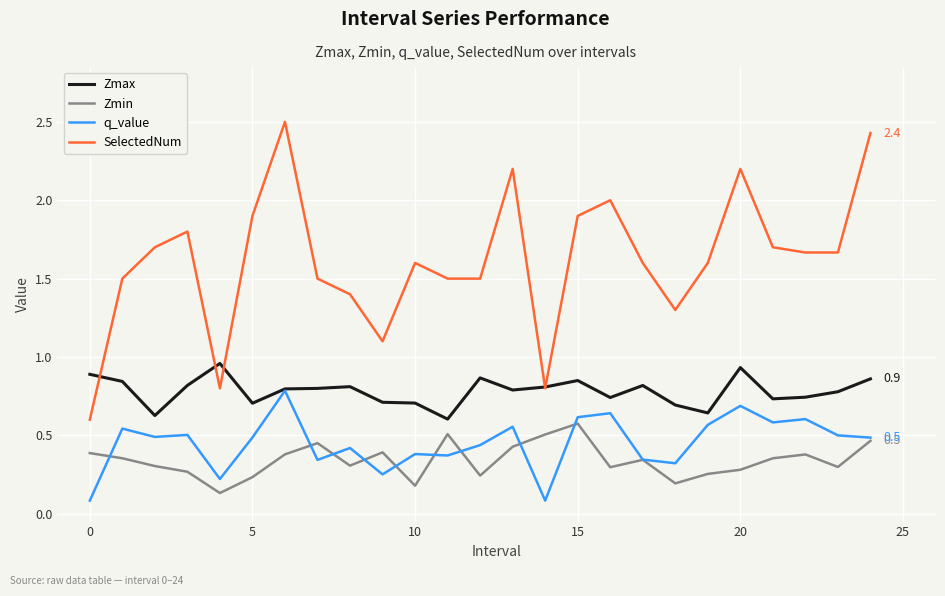

Which series has the widest spread of values?

SelectedNum